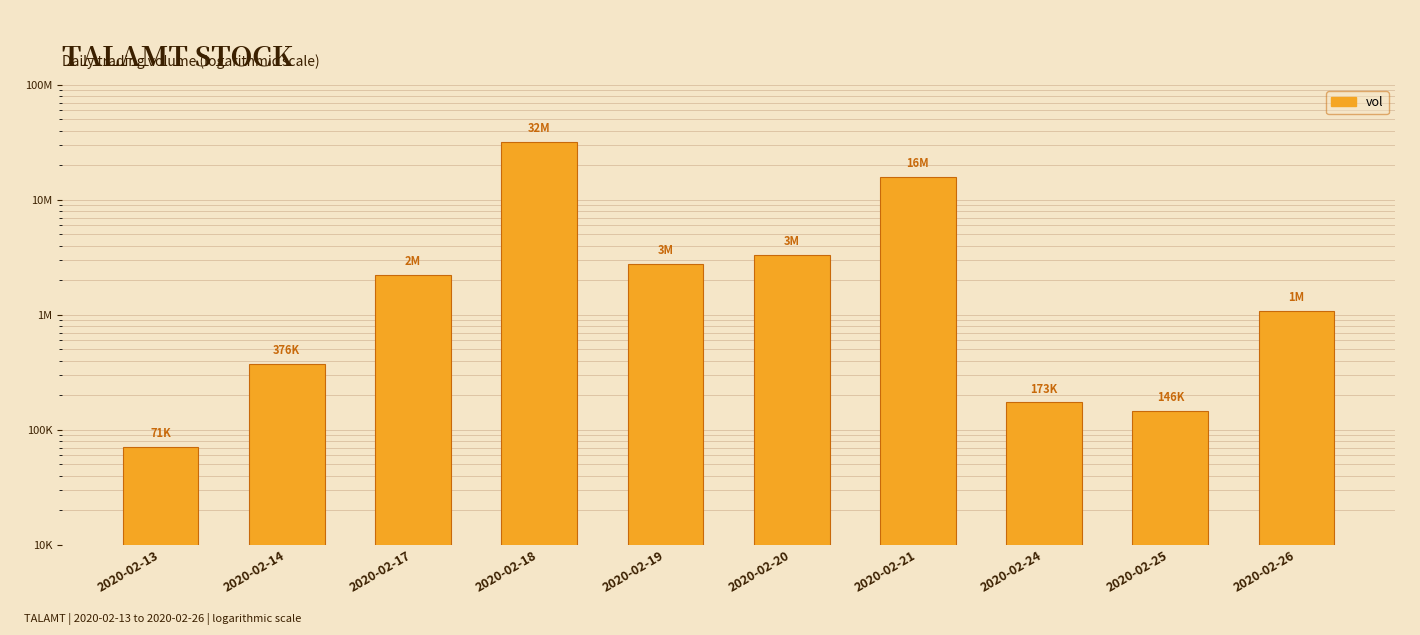

What is the difference between the maximum and minimum values?

31512800